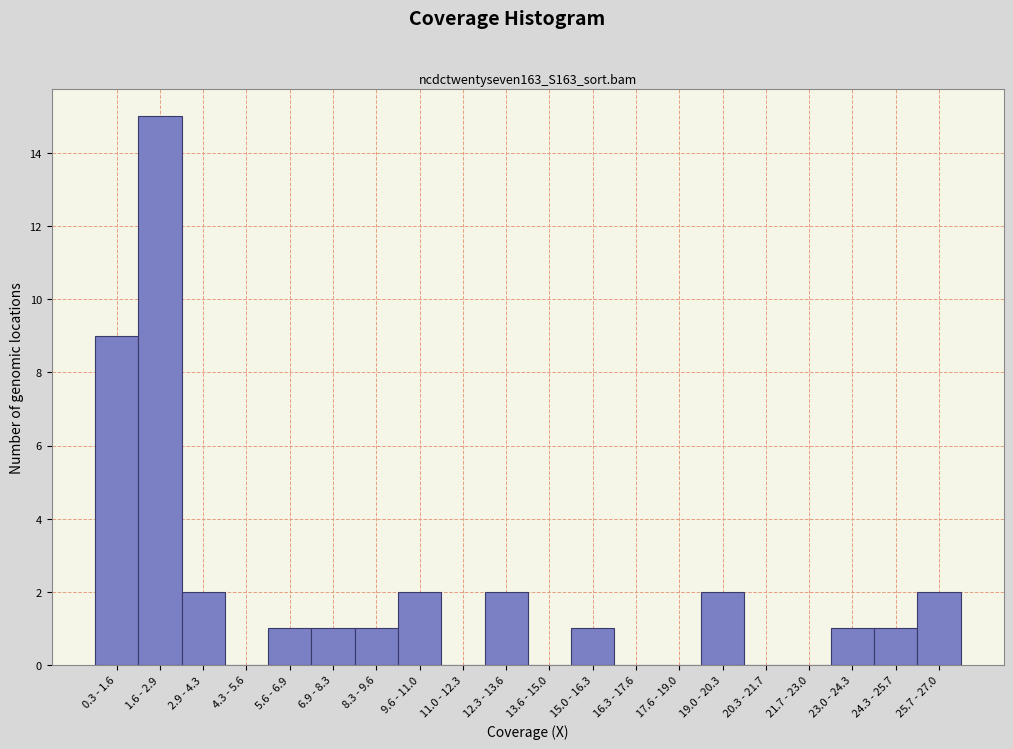

Reading left to right, transcribe all the data shown in this chart.

0.3 - 1.6=9	1.6 - 2.9=15	2.9 - 4.3=2	4.3 - 5.6=0	5.6 - 6.9=1	6.9 - 8.3=1	8.3 - 9.6=1	9.6 - 11.0=2	11.0 - 12.3=0	12.3 - 13.6=2	13.6 - 15.0=0	15.0 - 16.3=1	16.3 - 17.6=0	17.6 - 19.0=0	19.0 - 20.3=2	20.3 - 21.7=0	21.7 - 23.0=0	23.0 - 24.3=1	24.3 - 25.7=1	25.7 - 27.0=2